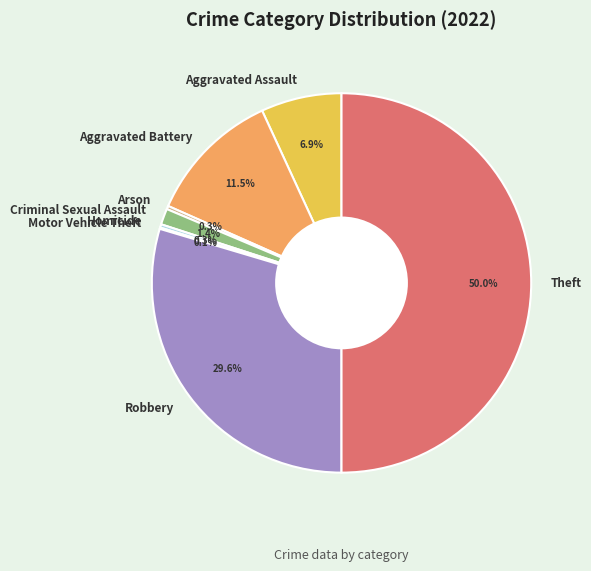

The Aggravated Battery slice represents 26% of the pie. True or false?

False